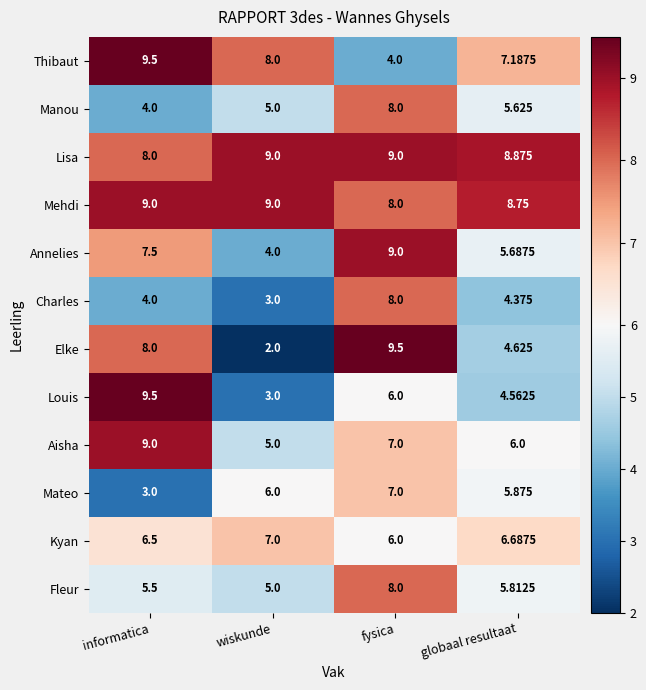

Where is Mehdi nearest to the value 8?

fysica